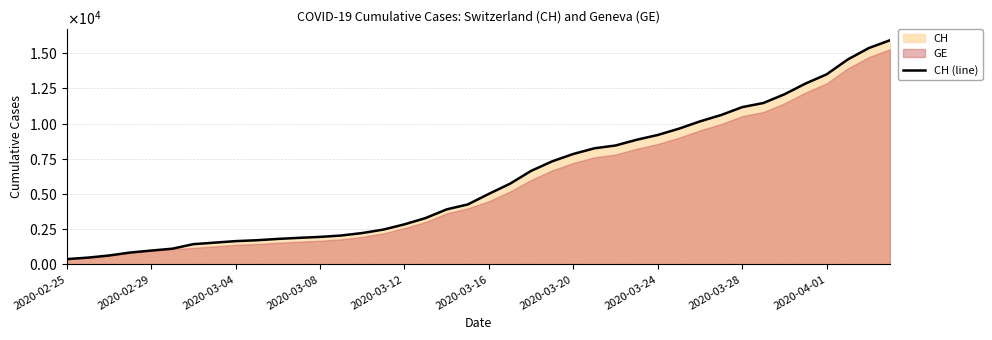

What is the difference between the second highest and second lowest values?

14896